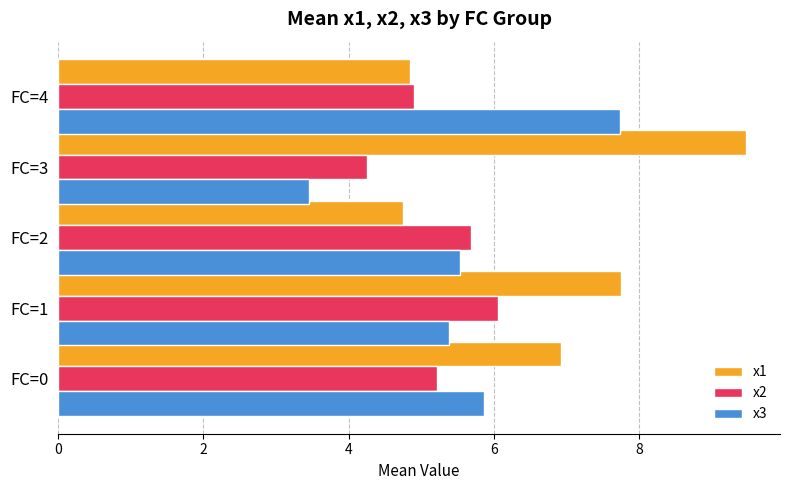

At which label does x2 reach its peak?

FC=1